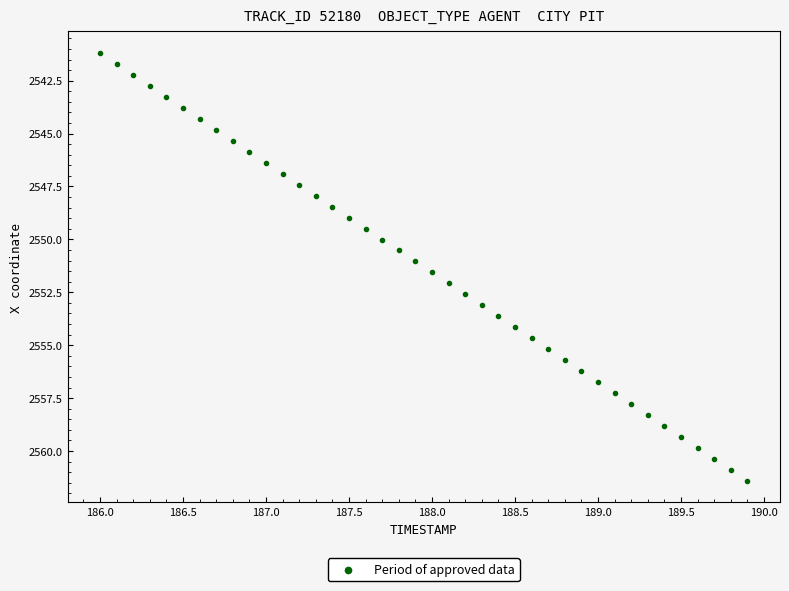

What is the range of X values (max minus min)?

3.9